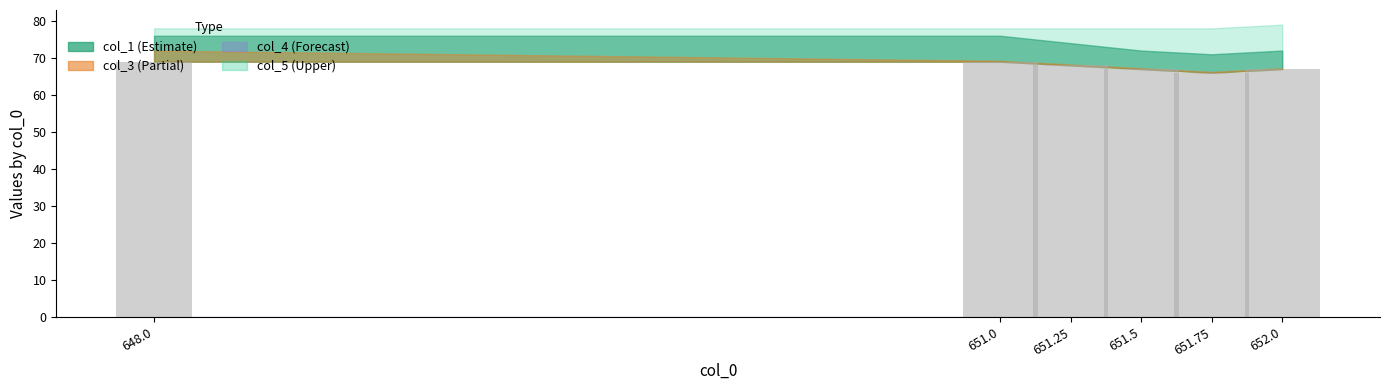

Are the bars horizontal?

No